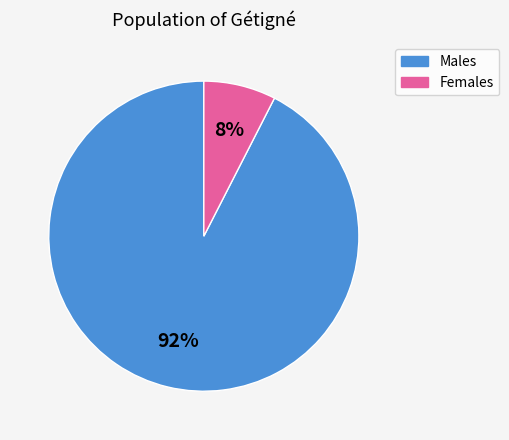

To the nearest percent, what is the average slice percentage?

50%